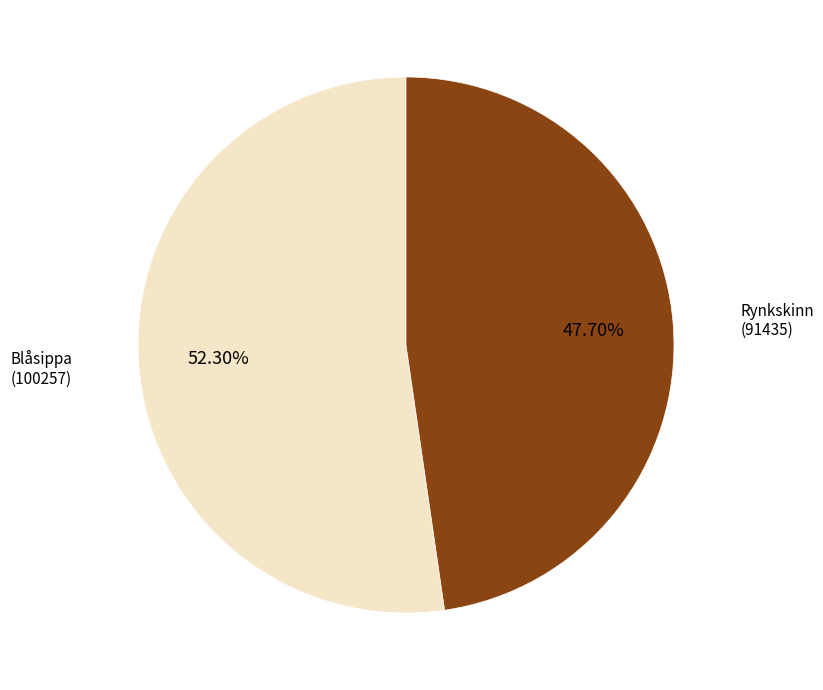

Is there a majority slice in this chart?

Yes